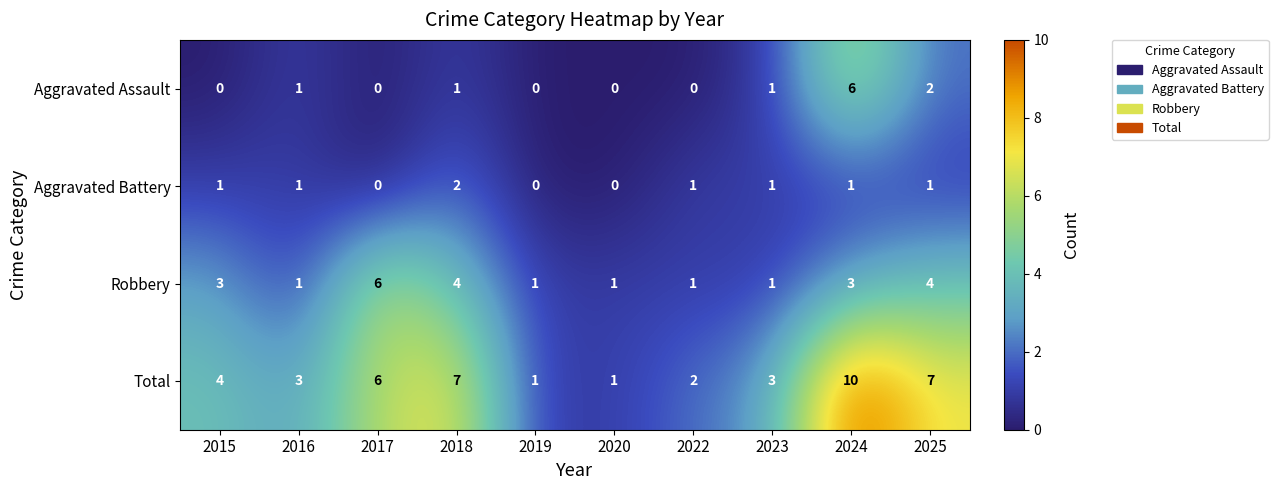

Between 2019 and 2023, which series saw the biggest shift?

Total